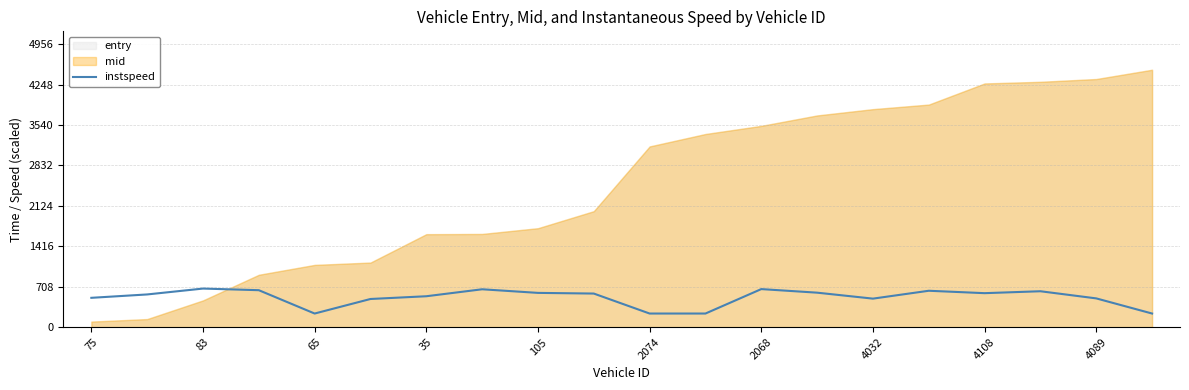

At which label does the data first exceed 588?

83